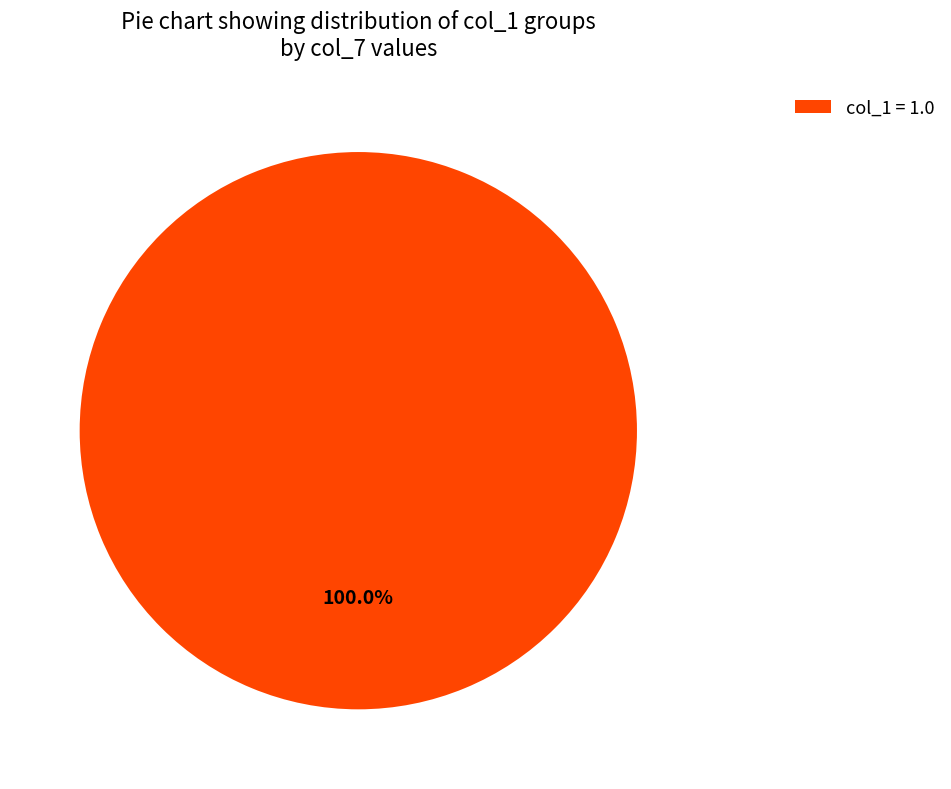

Which category accounts for the majority?

col_1 = 1.0